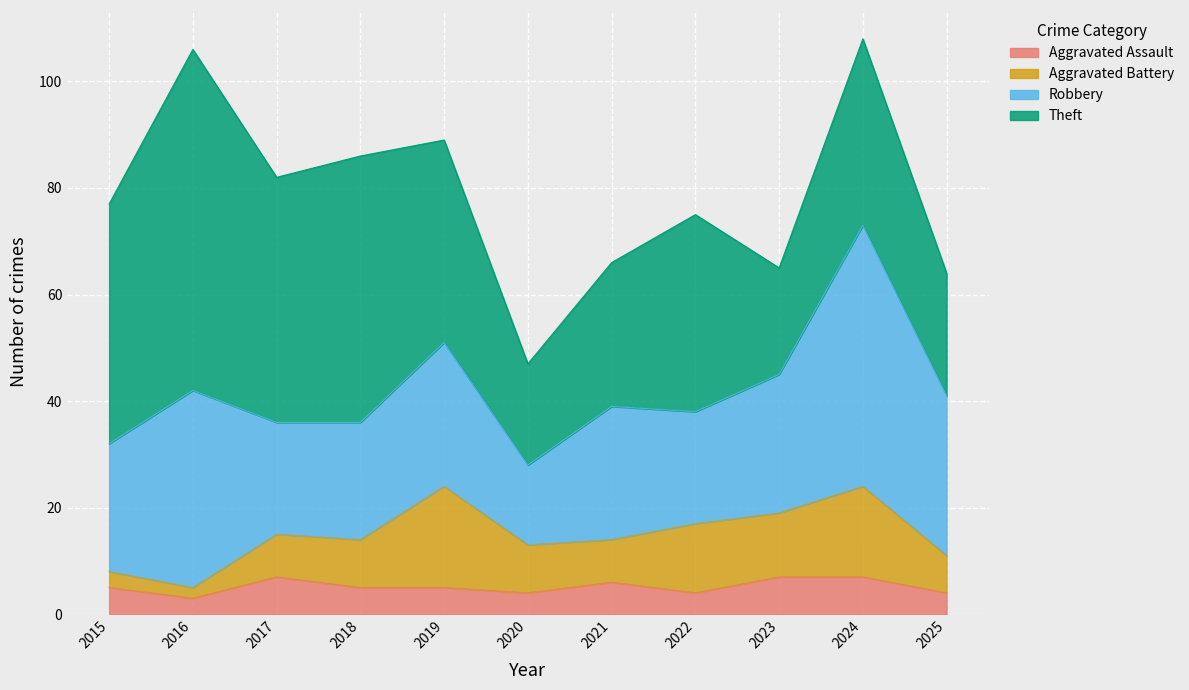

How many data points in Robbery are above 25?

5